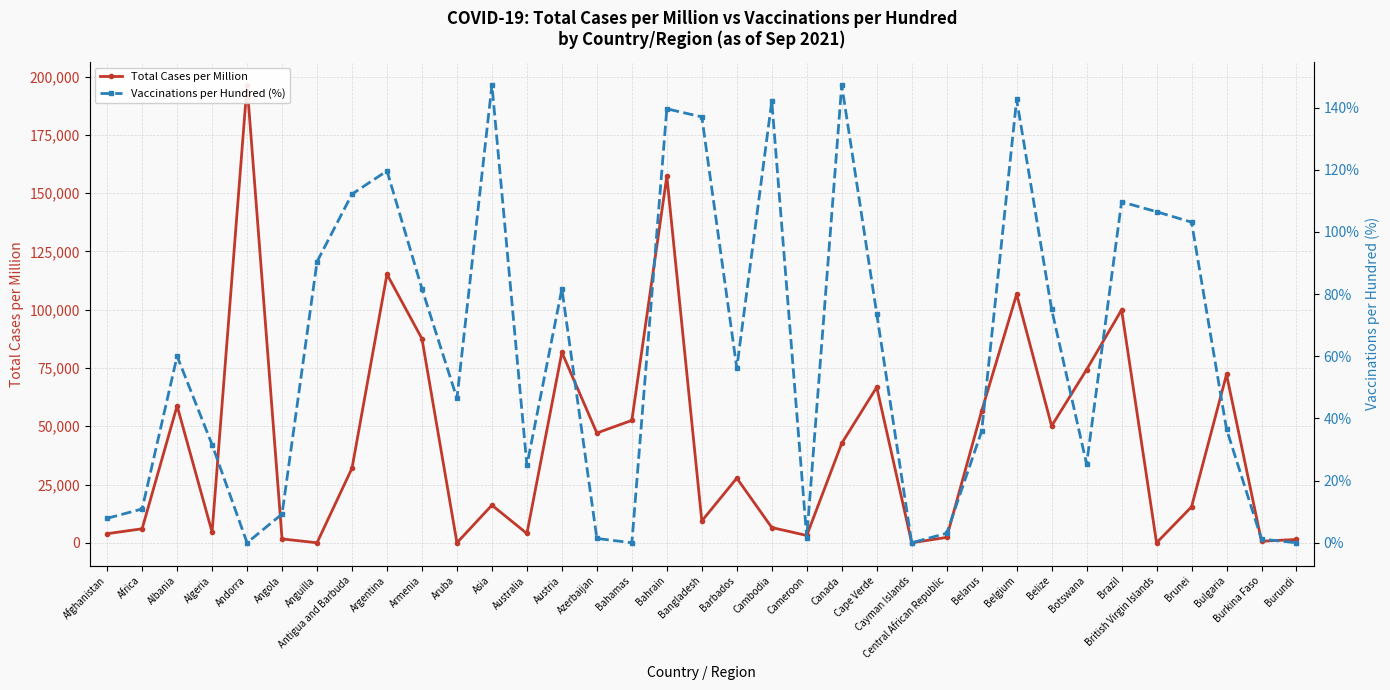

Where is the first local maximum for Vaccinations per Hundred (%)?

Albania